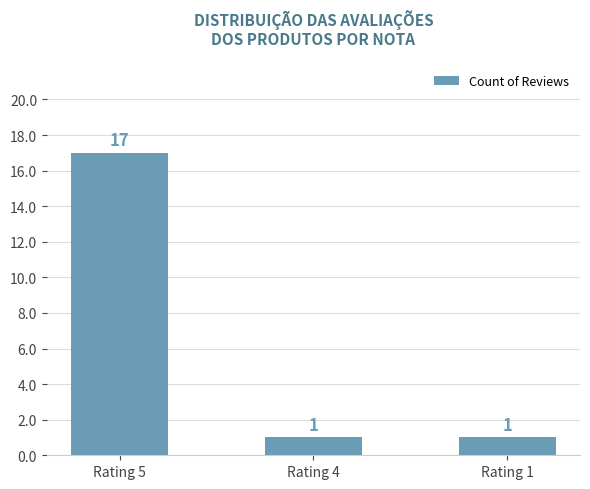

How many data points are above 1?

1